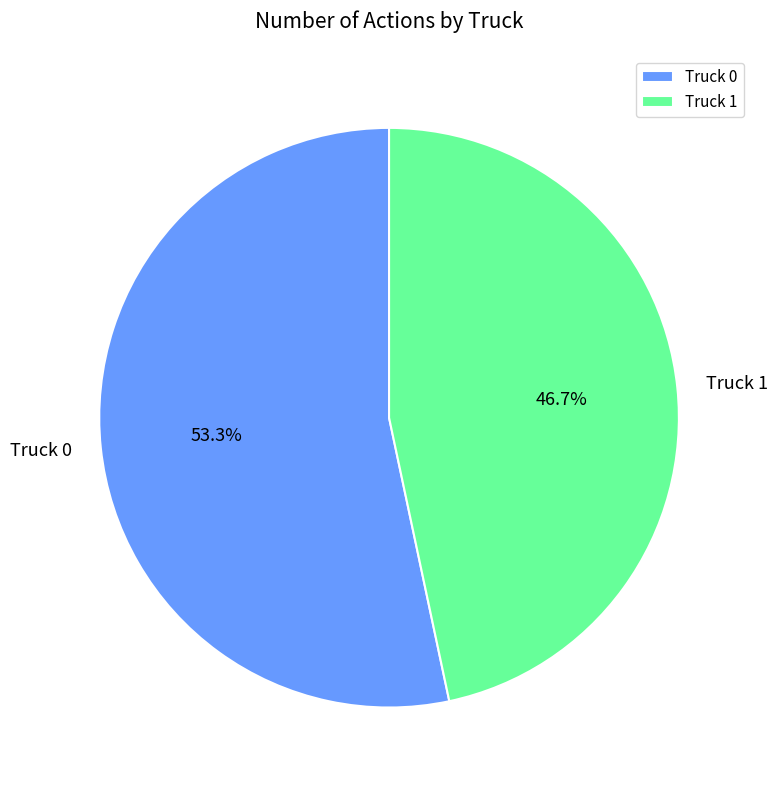

What percentage is the Truck 0 slice, to the nearest percent?

53%